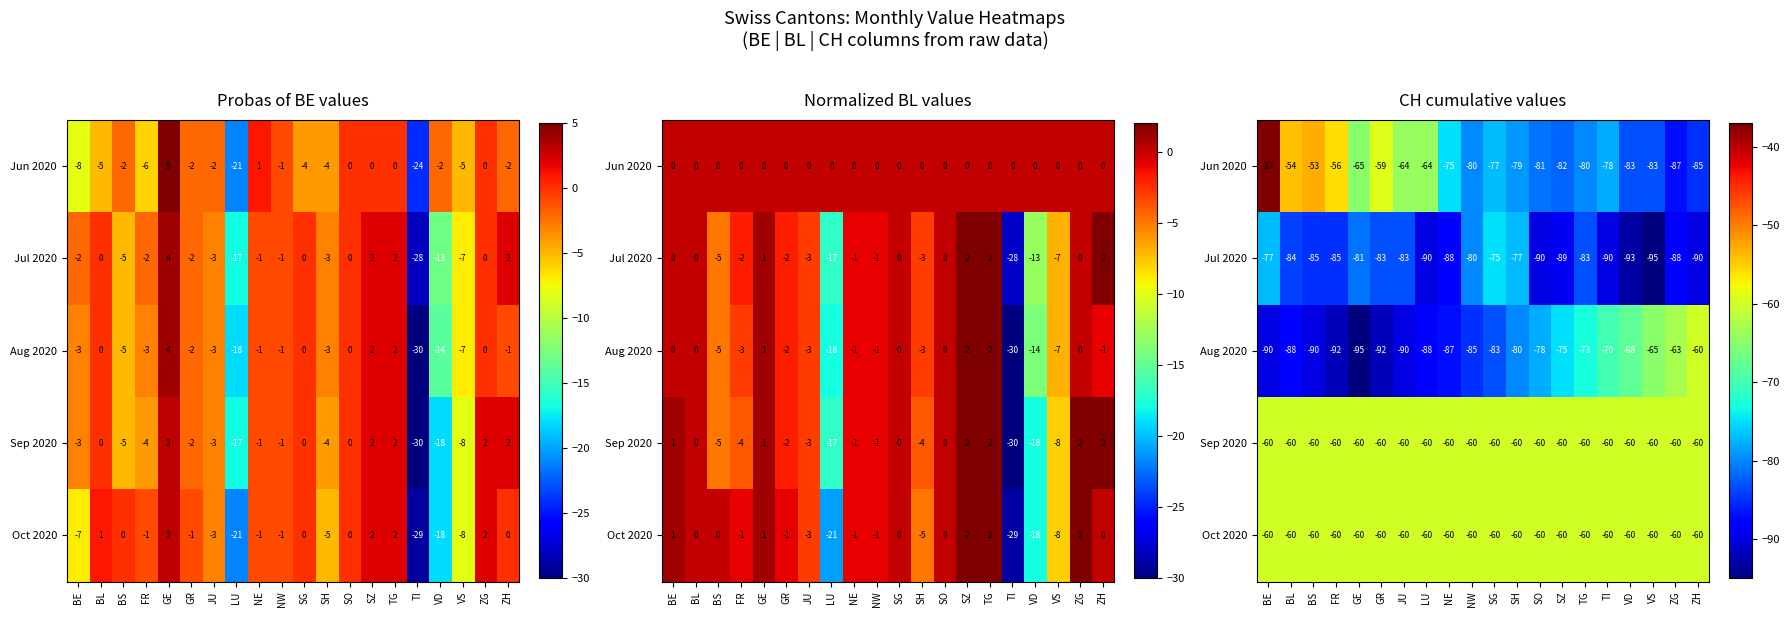

At how many categories does at least one series exceed -94?

20